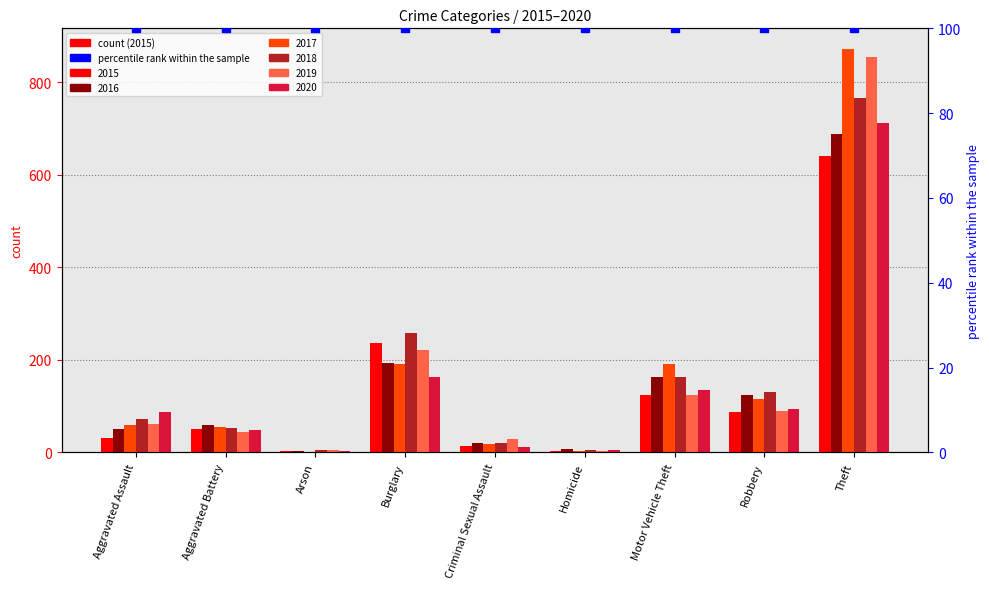

Is the value of 2018 at Burglary greater than the value of 2017 at Aggravated Battery?

Yes